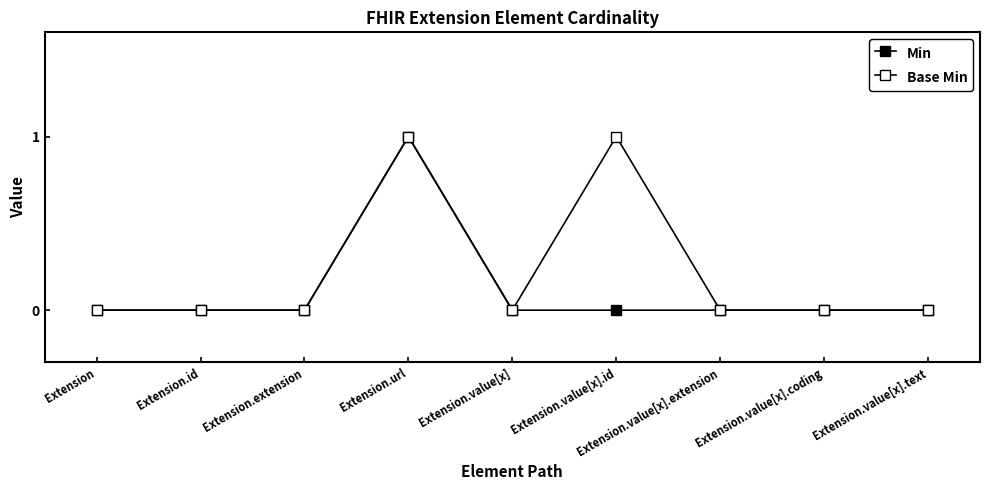

Is this an area chart (filled region under the line)?

No